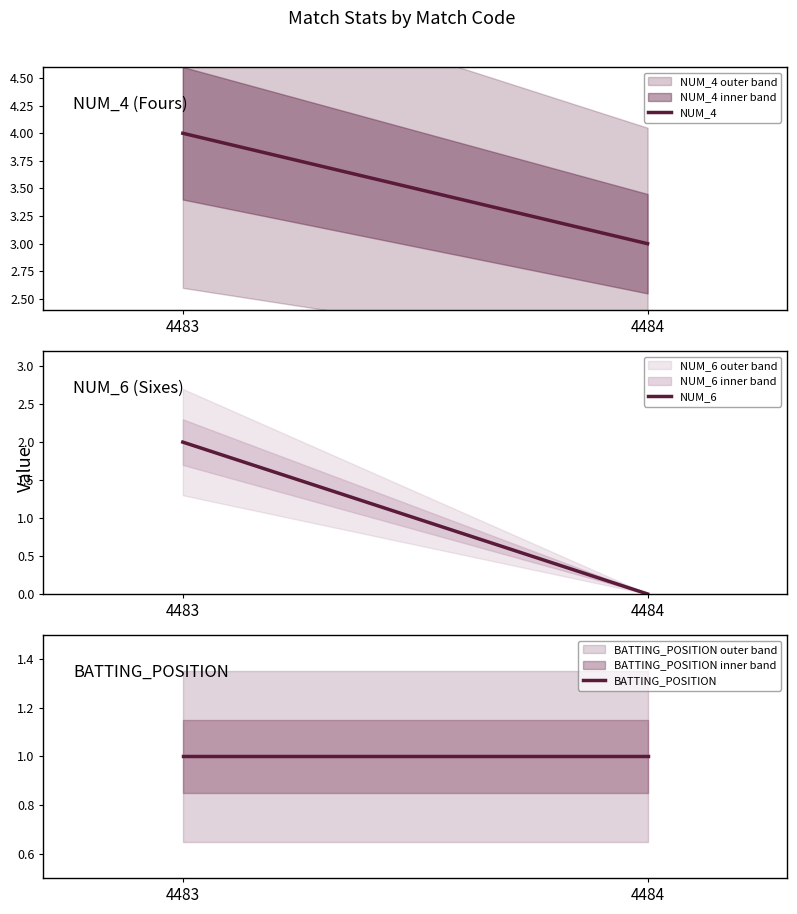

What value does the BATTING_POSITION series have at 4484?

1